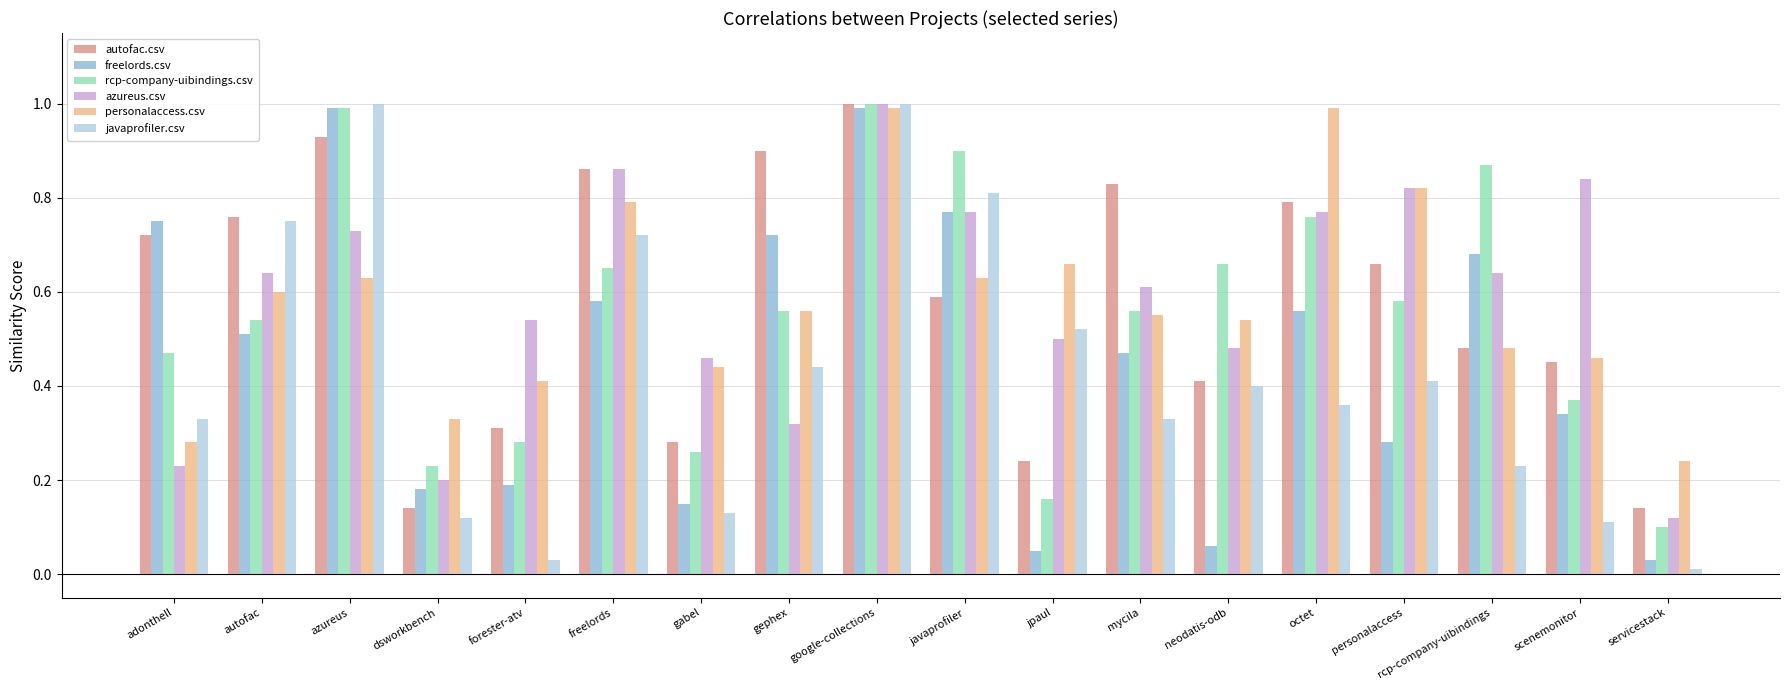

What are all the series names shown in the legend?

autofac.csv, freelords.csv, rcp-company-uibindings.csv, azureus.csv, personalaccess.csv, javaprofiler.csv